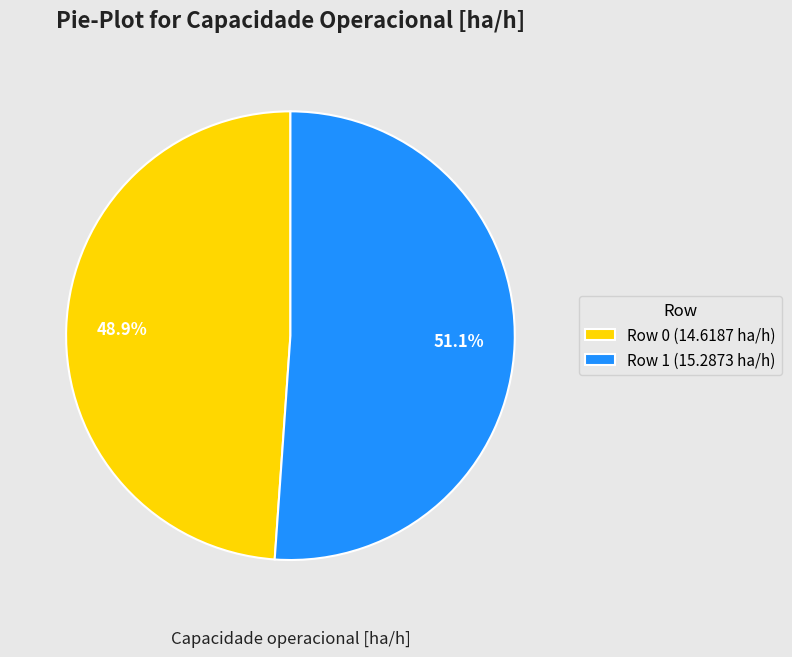

Which slice is the largest?

Row 1